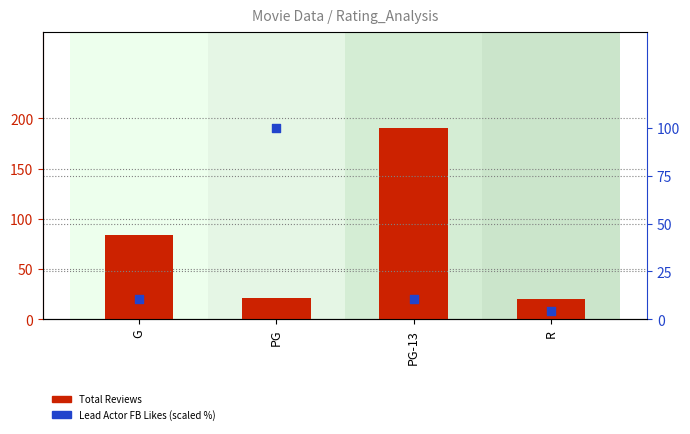

Which series has the largest total across all categories?

Total Reviews